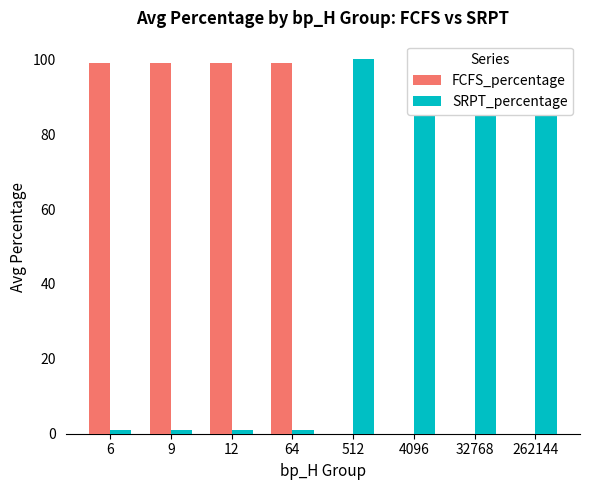

Which series has the largest range (max minus min)?

FCFS_percentage